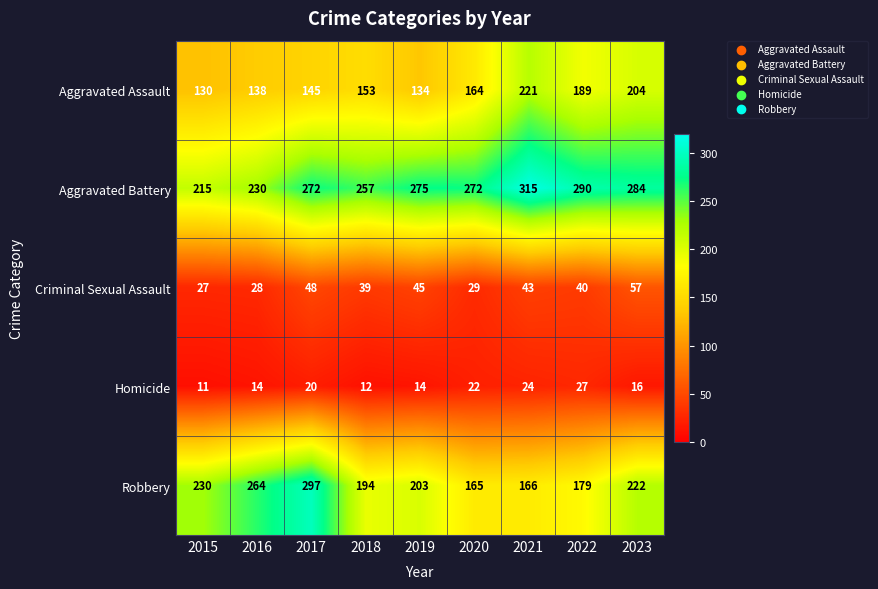

At which label does Aggravated Assault reach its minimum?

2015